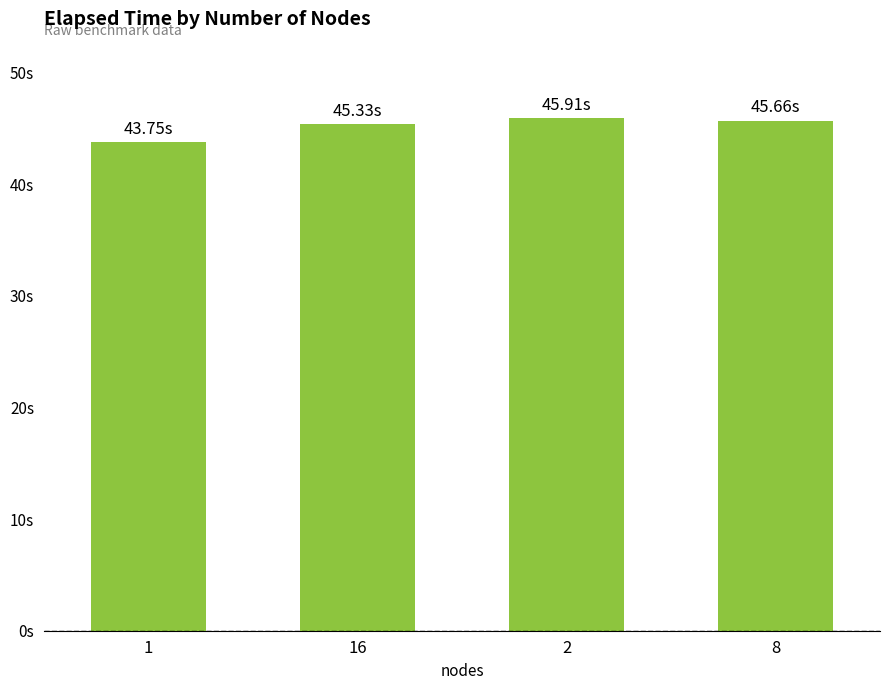

What is the average value?

45.2